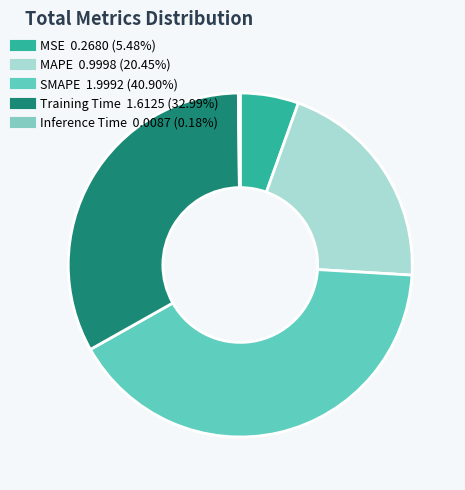

How many segments does this pie chart have?

5